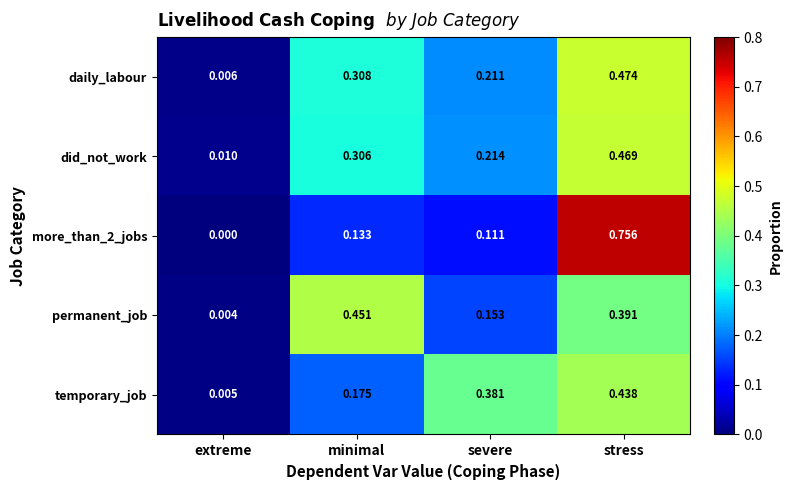

Which series changed the most between minimal and severe?

permanent_job